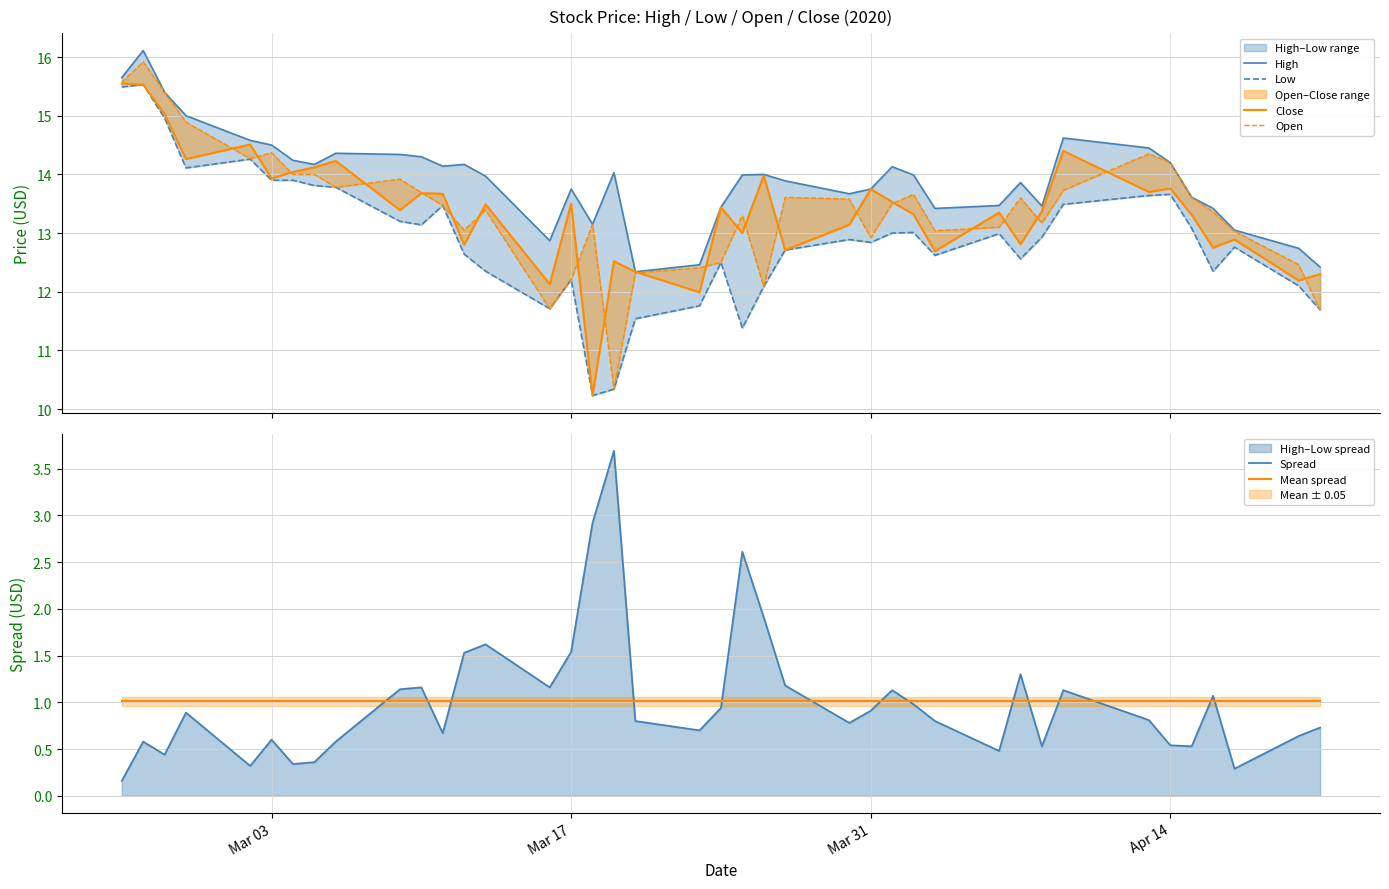

True or false: Open and Low cross at least once.

False